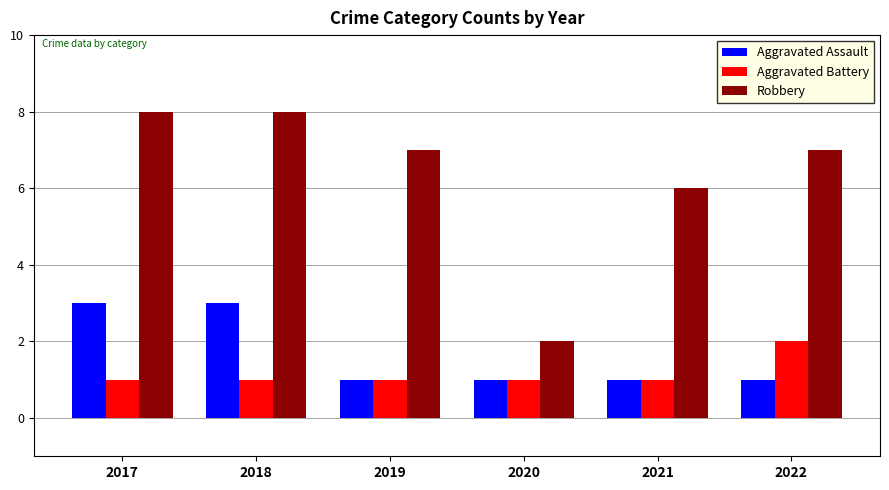

What are all the series names shown in the legend?

Aggravated Assault, Aggravated Battery, Robbery